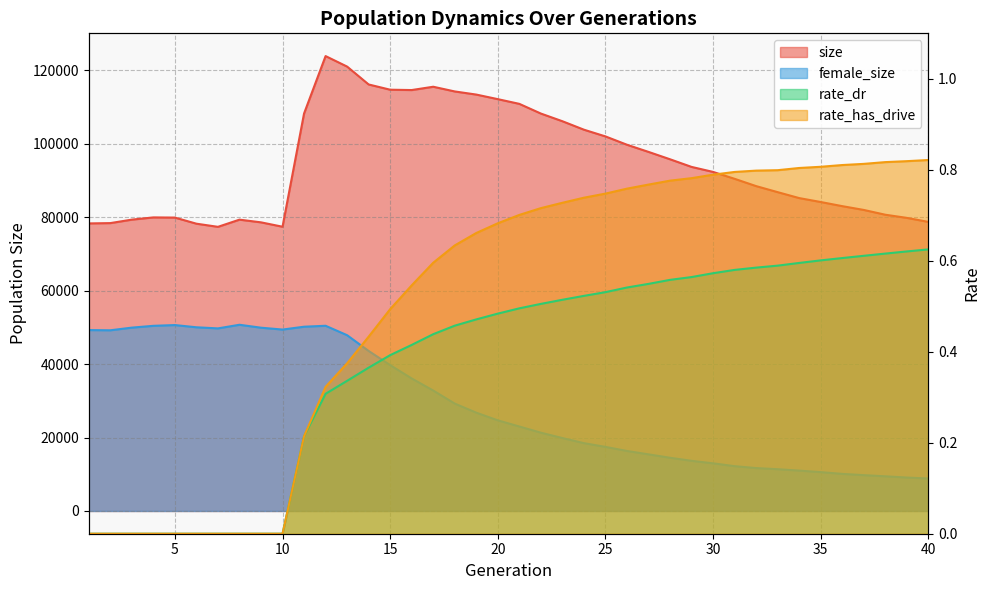

How many lines are shown in the chart?

4